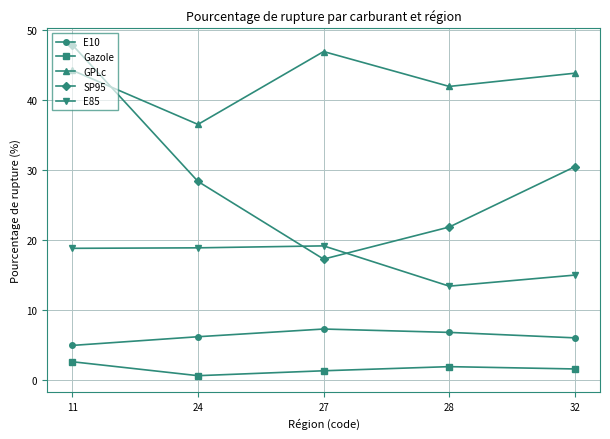

What is the difference between the maximum and second lowest values in the Gazole series?

1.3